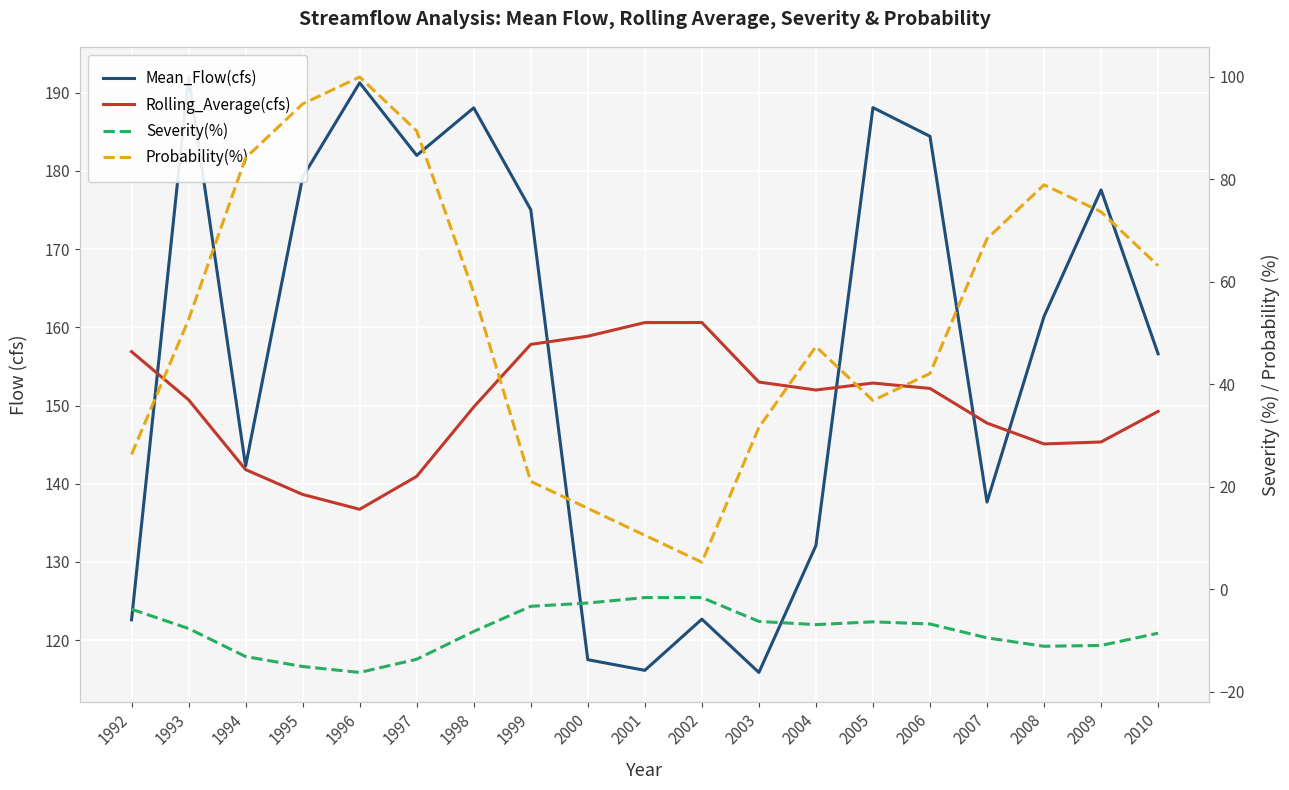

At which category is the sum across all series the highest?

1996